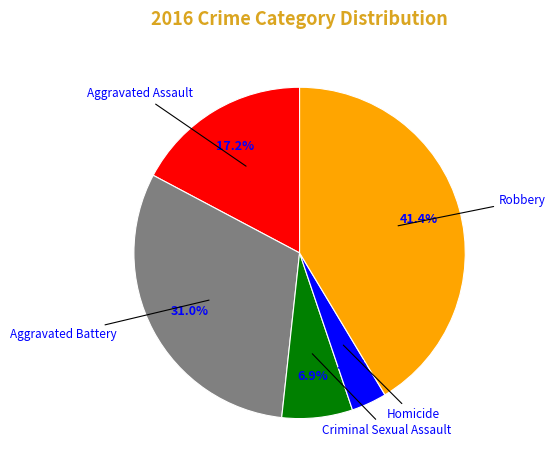

Does Robbery represent more than half of the total?

No